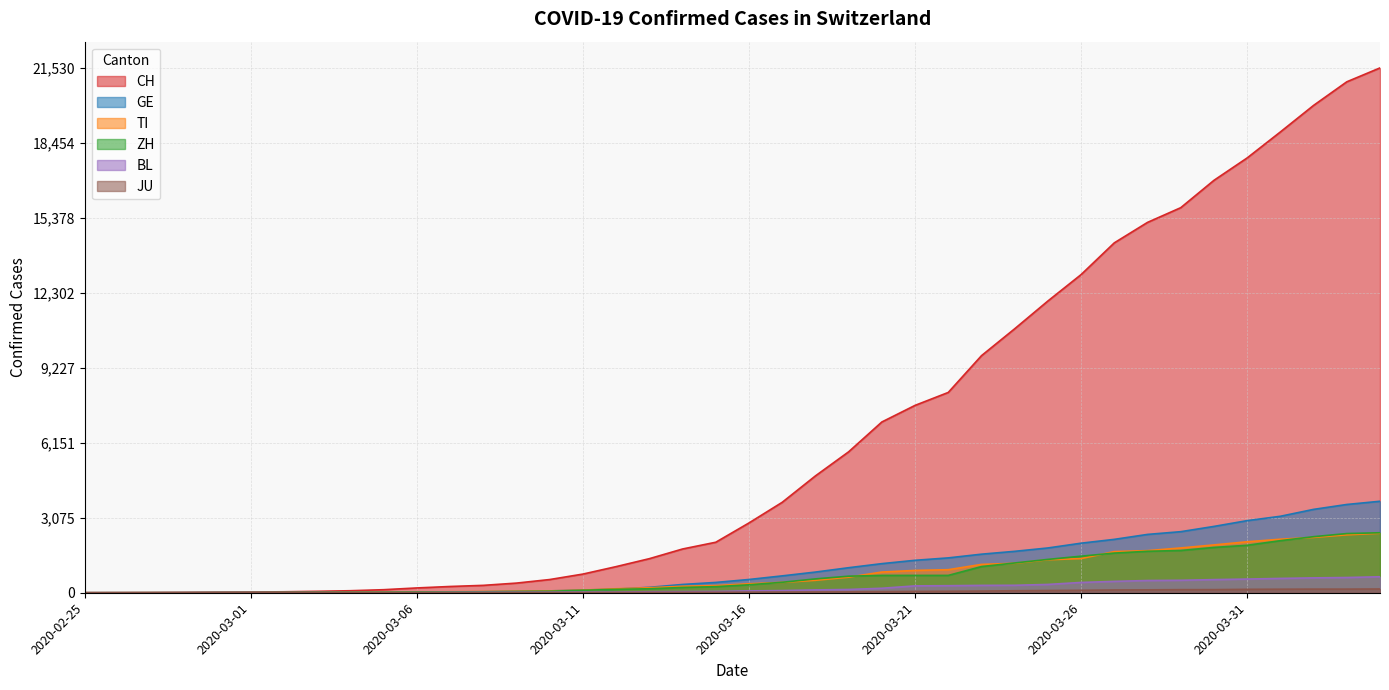

Is the value of GE at 2020-03-01 greater than the value of ZH at 2020-03-06?

No